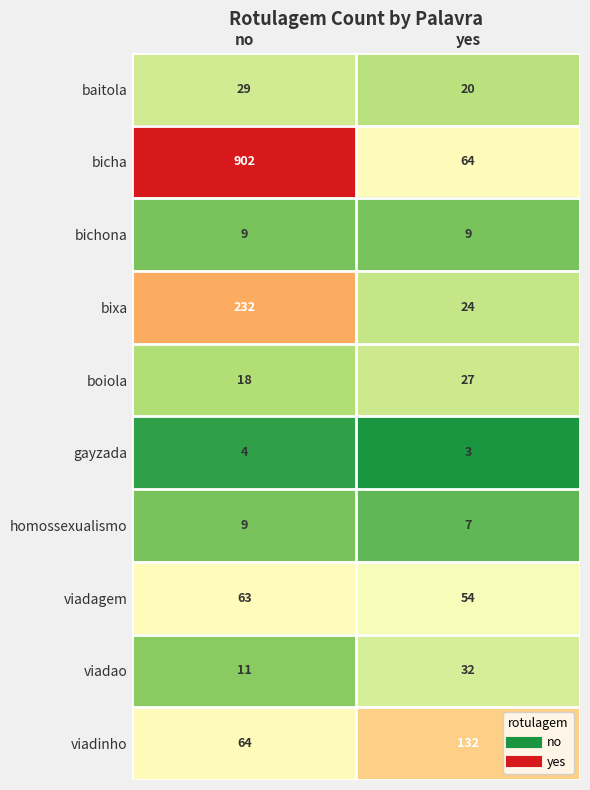

Which series has the largest range (max minus min)?

bicha